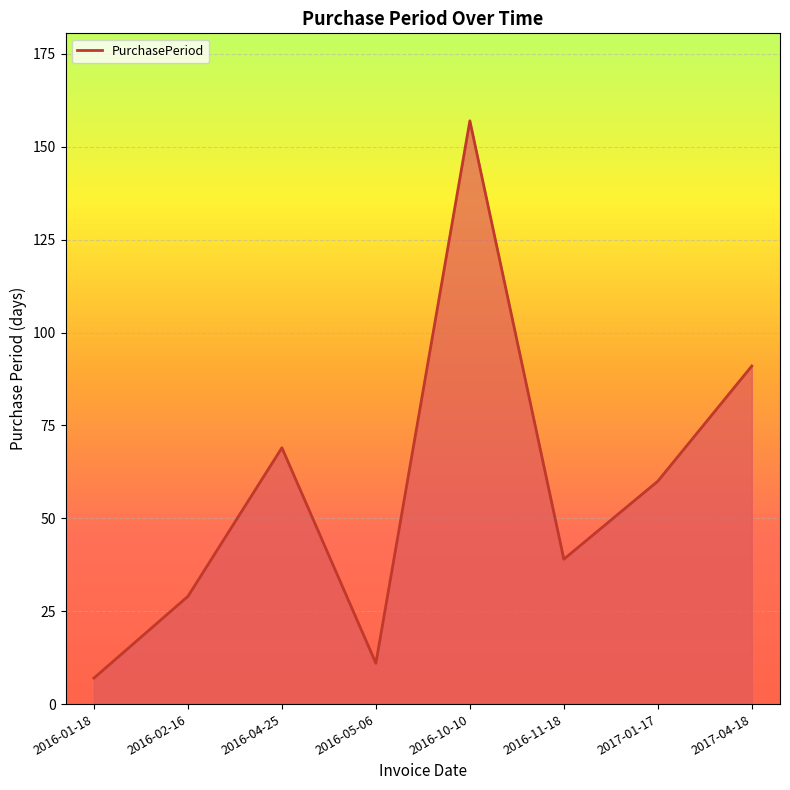

True or false: the data shows 142 at 2017-04-18.

False